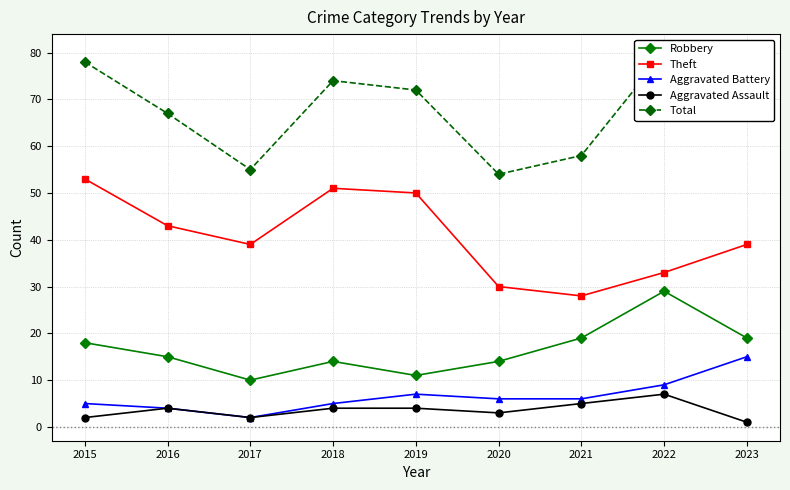

What is the difference between the second highest and minimum values in the Total series?

24